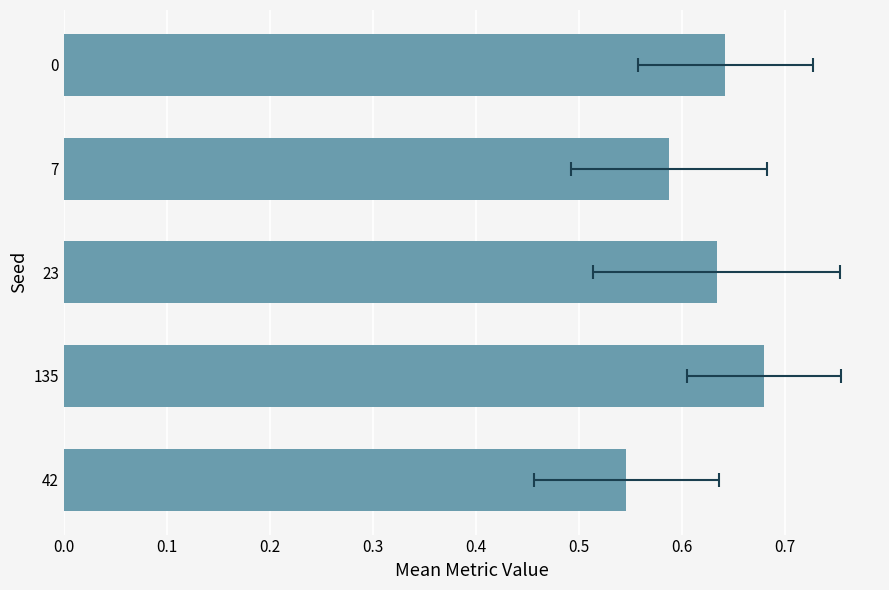

What is the sum of all values?

3.1